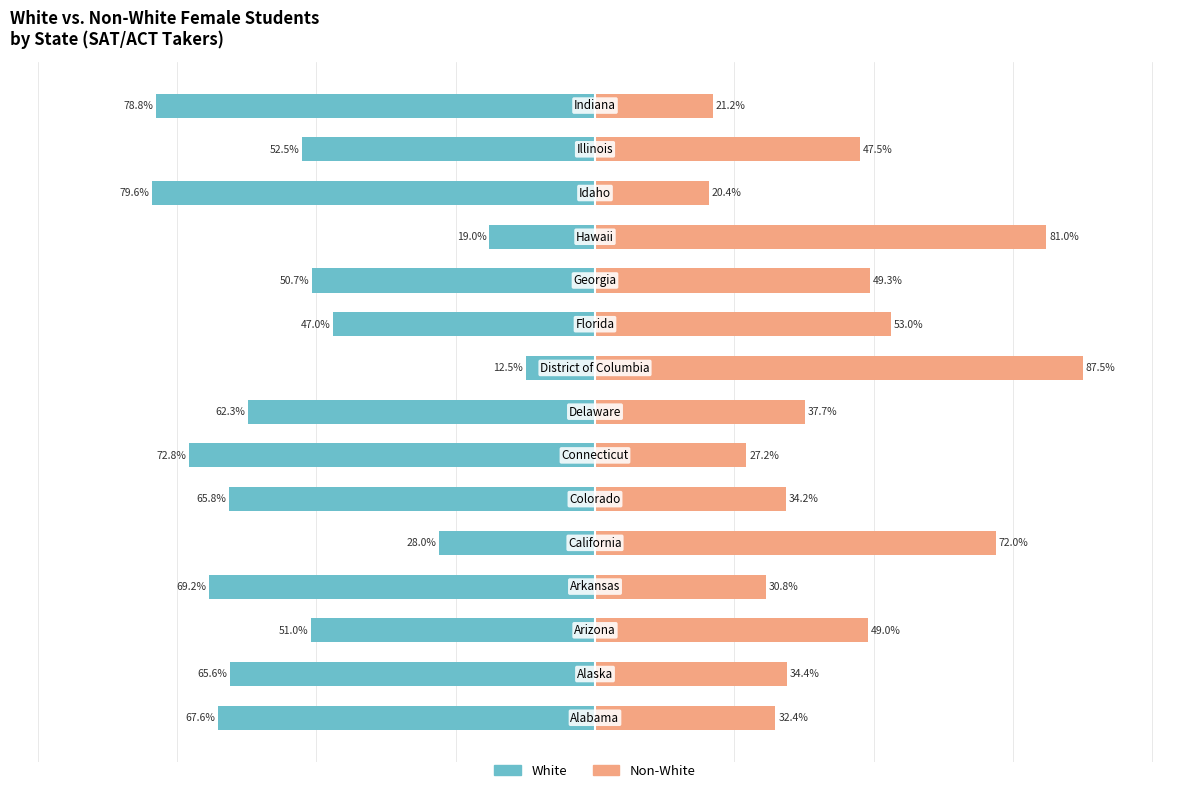

Reading left to right, list all the values displayed in this chart.

White: -67.6	-65.6	-51.0	-69.2	-28.0	-65.8	-72.8	-62.3	-12.5	-47.0	-50.7	-19.0	-79.6	-52.5	-78.8
Non-White: 32.4	34.4	49.0	30.8	72.0	34.2	27.2	37.7	87.5	53.0	49.3	81.0	20.4	47.5	21.2